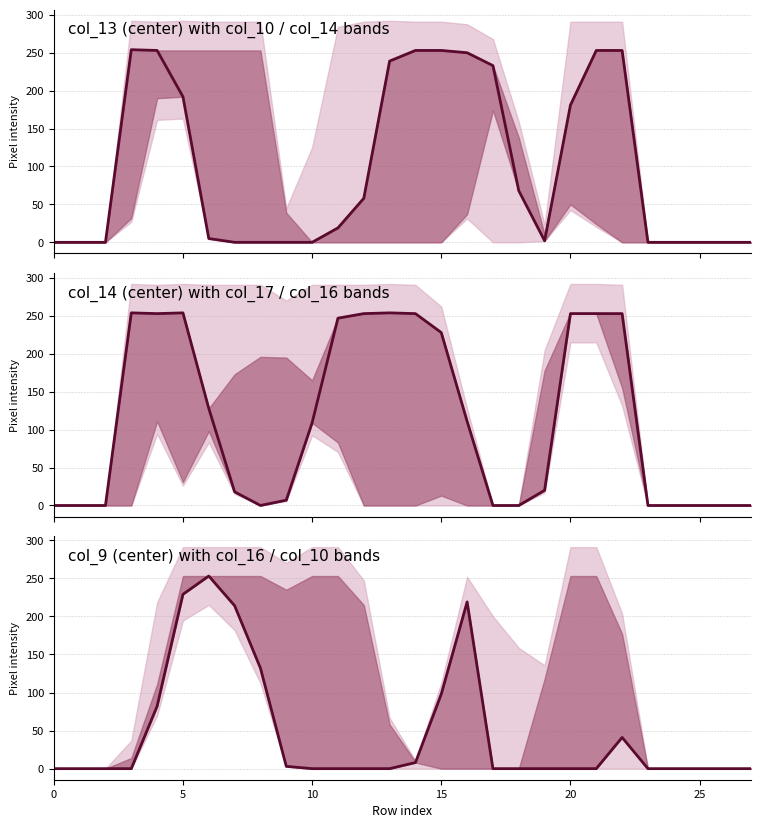

What is the difference between the maximum and minimum values?

253